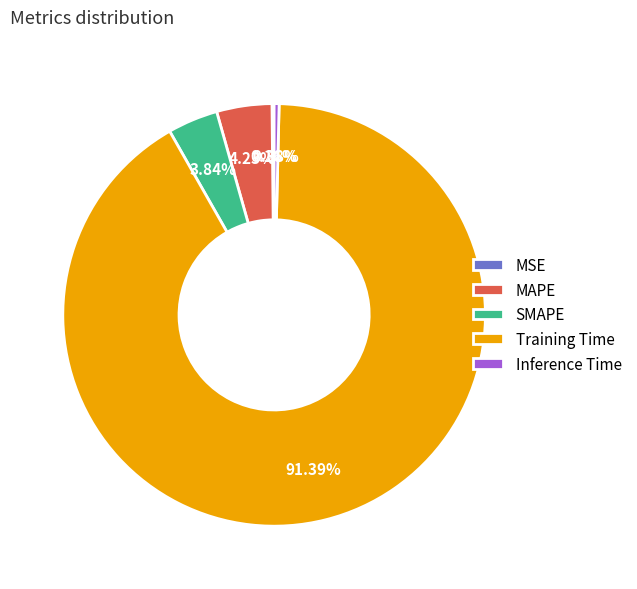

Is there any slice that represents more than half of the pie?

Yes